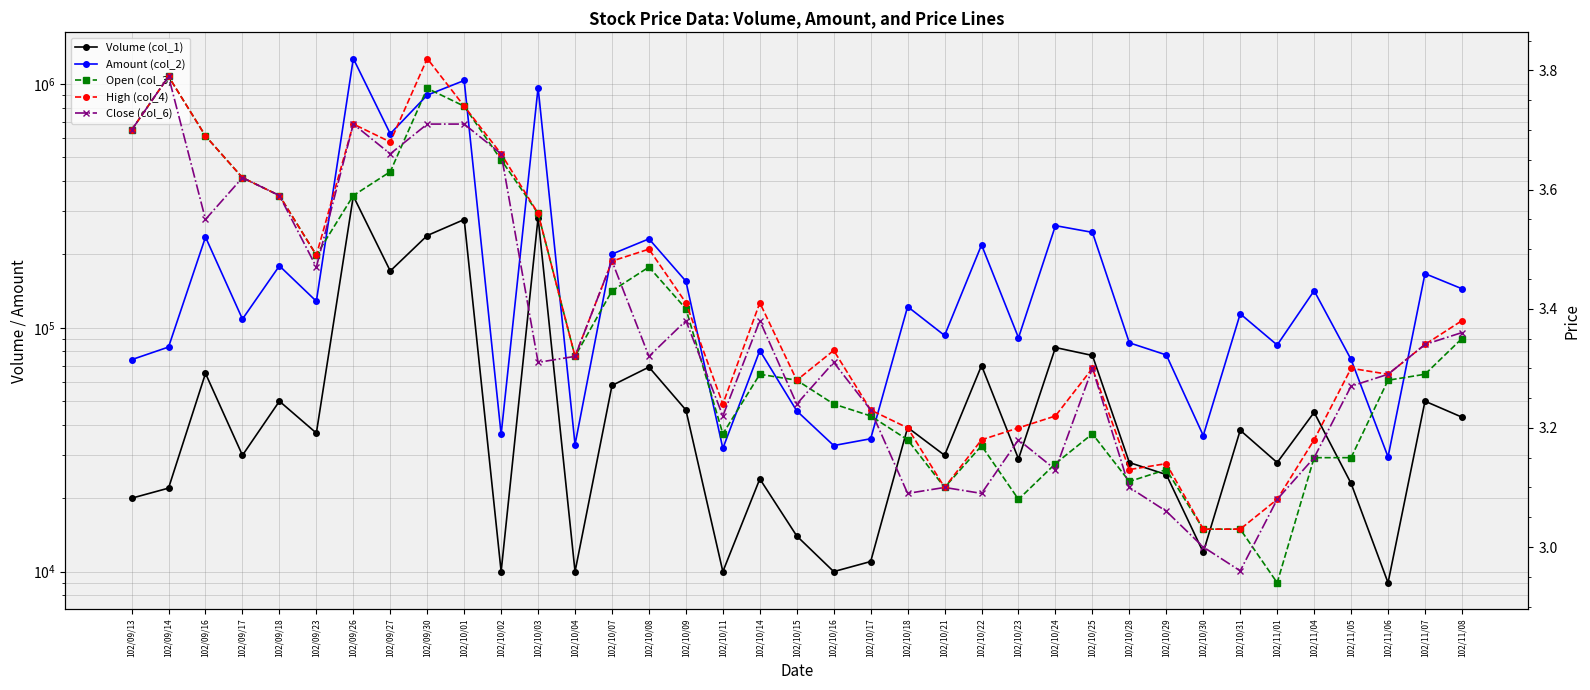

At which category is the sum across all series the highest?

102/09/26